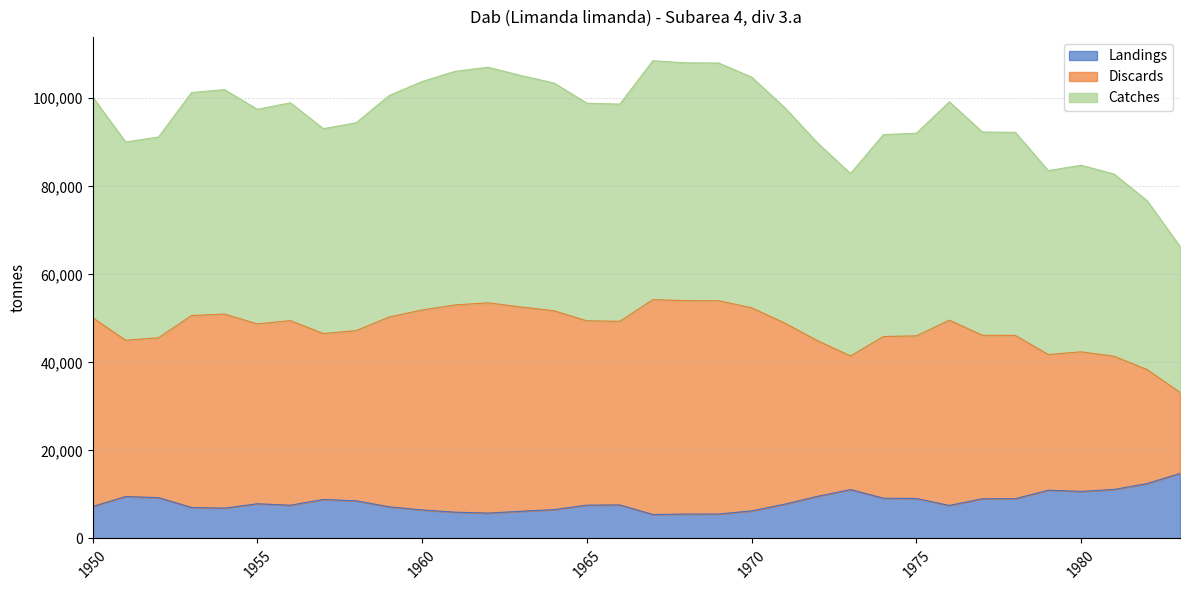

Does the chart have visible grid lines?

Yes